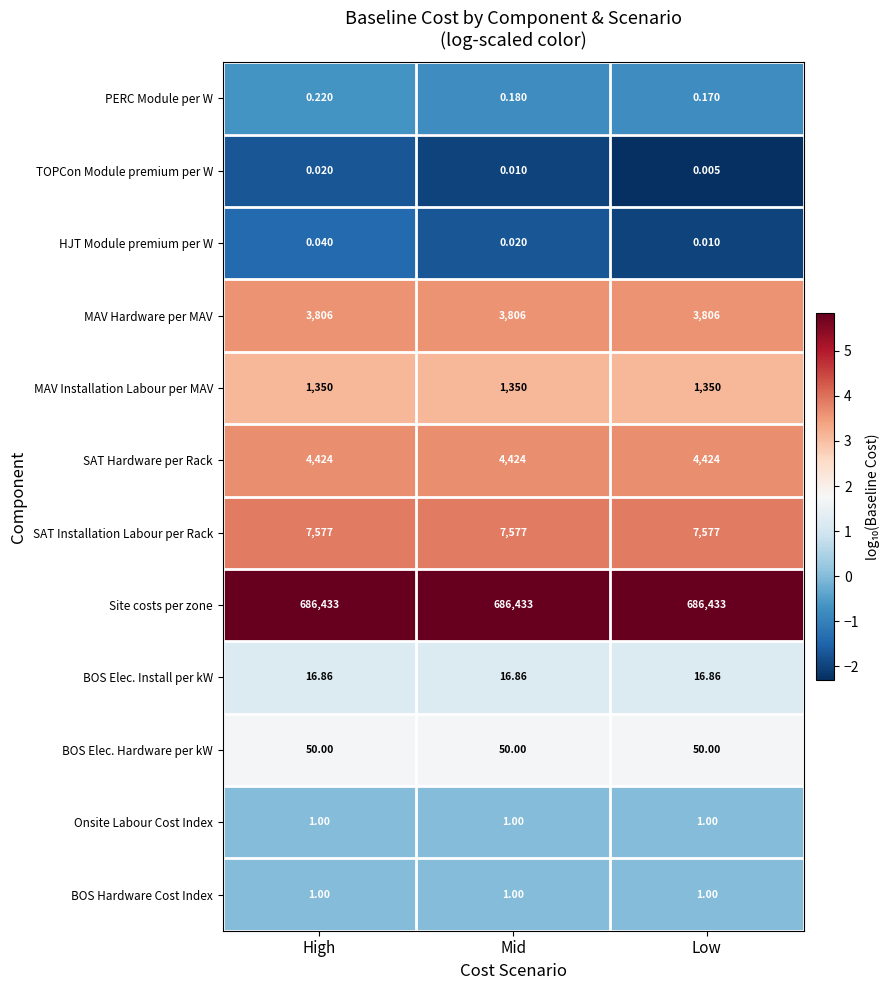

Which series has the largest total across all categories?

Site costs per zone